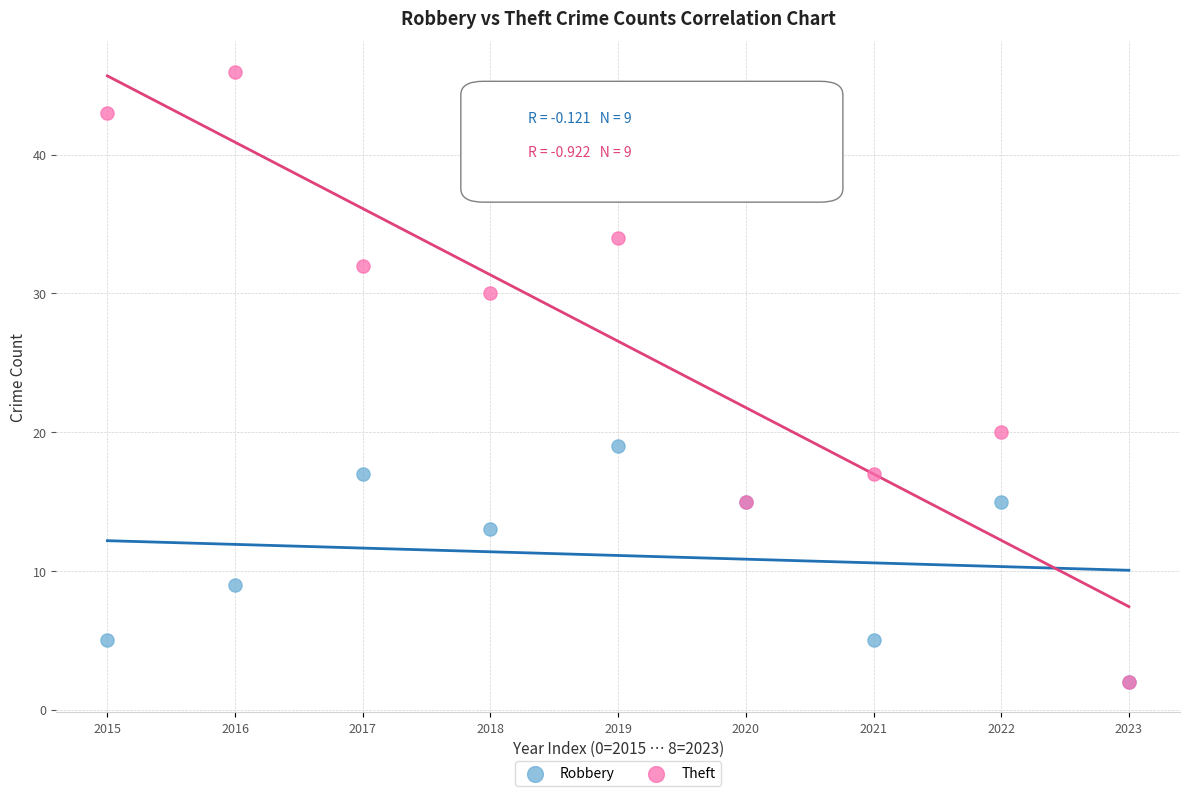

In the Theft series, what Y value is closest to 24?

20